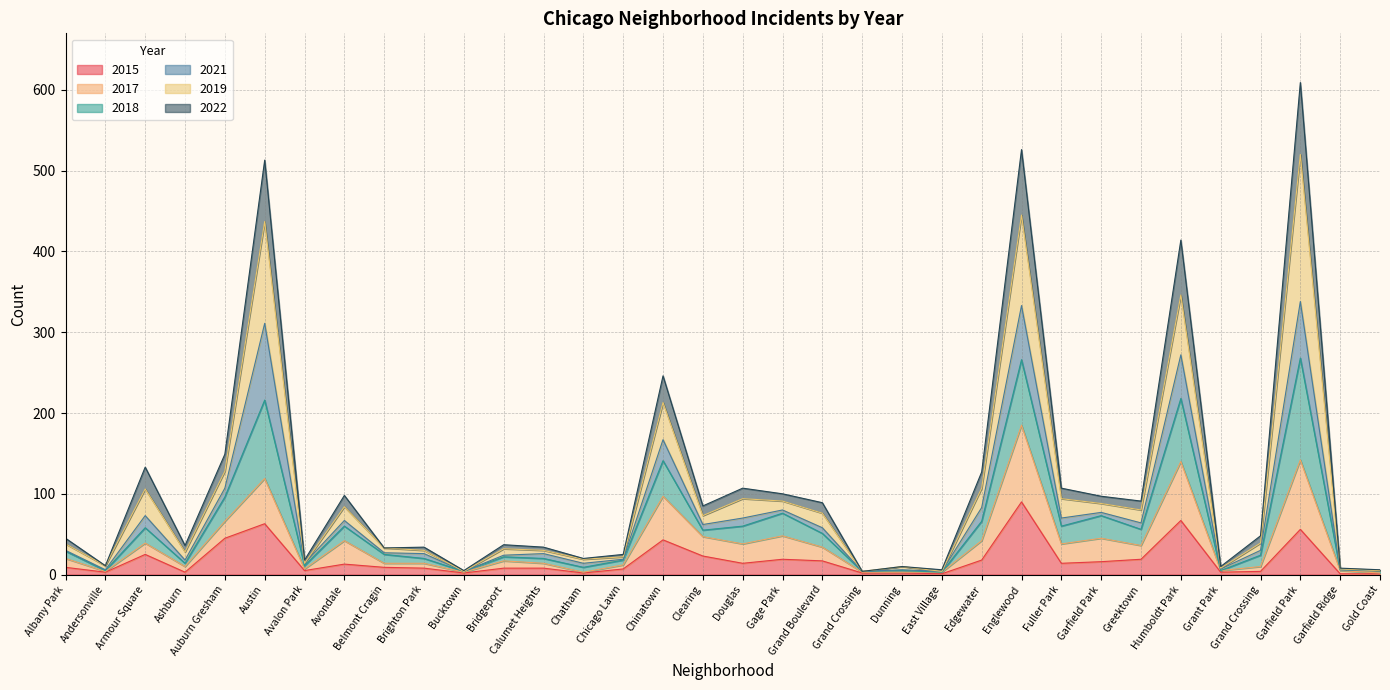

What are all the series names shown in the legend?

2015, 2017, 2018, 2021, 2019, 2022